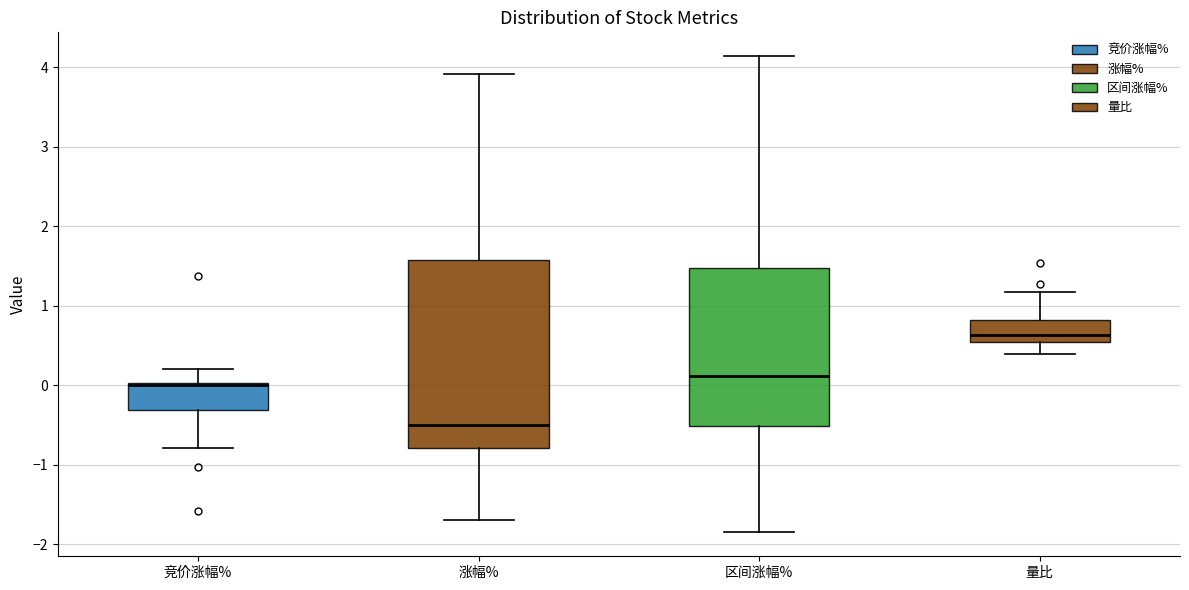

Which box is the tallest, from its lower edge to its upper edge?

涨幅%